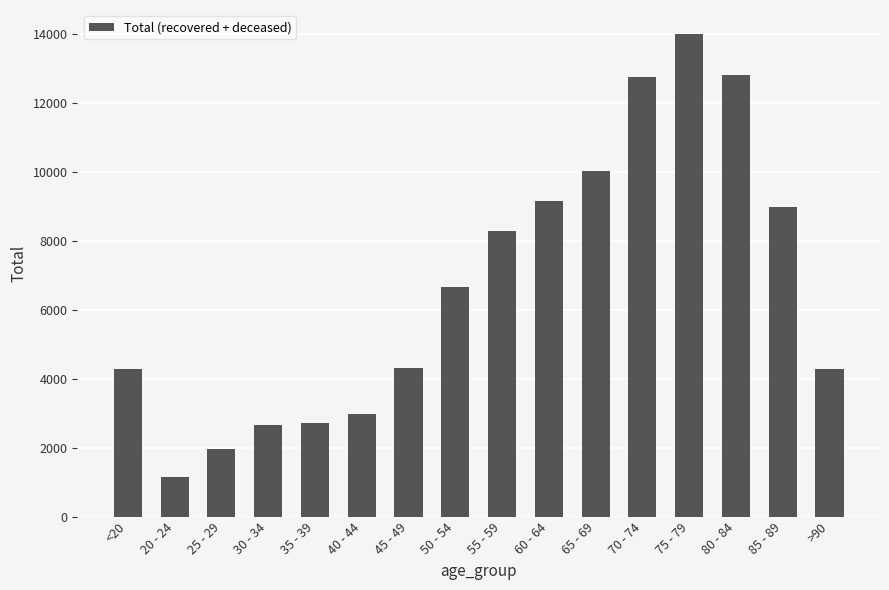

The value at 50 - 54 is 6679. True or false?

True